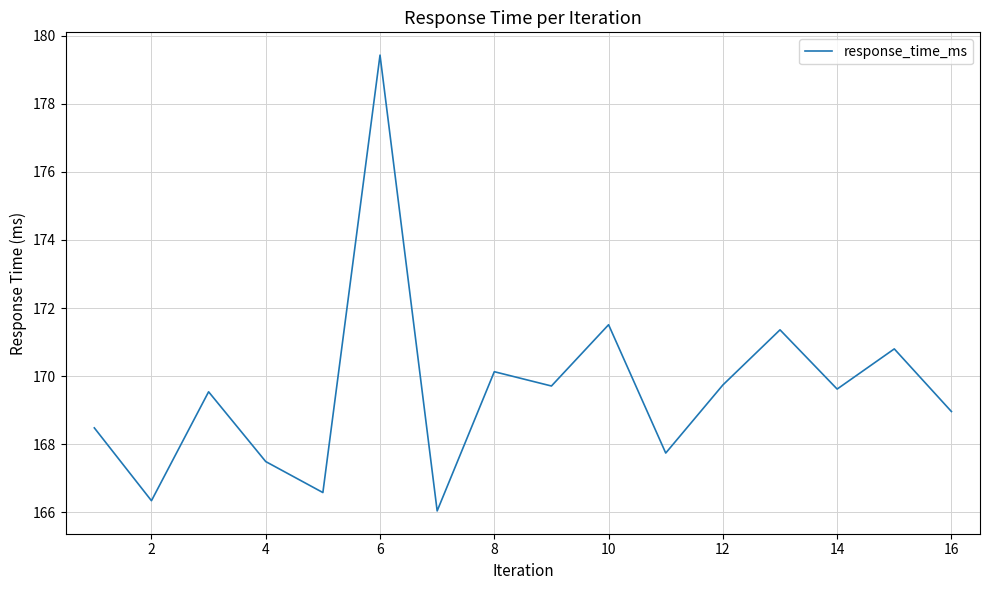

What is the greatest value displayed?

179.4